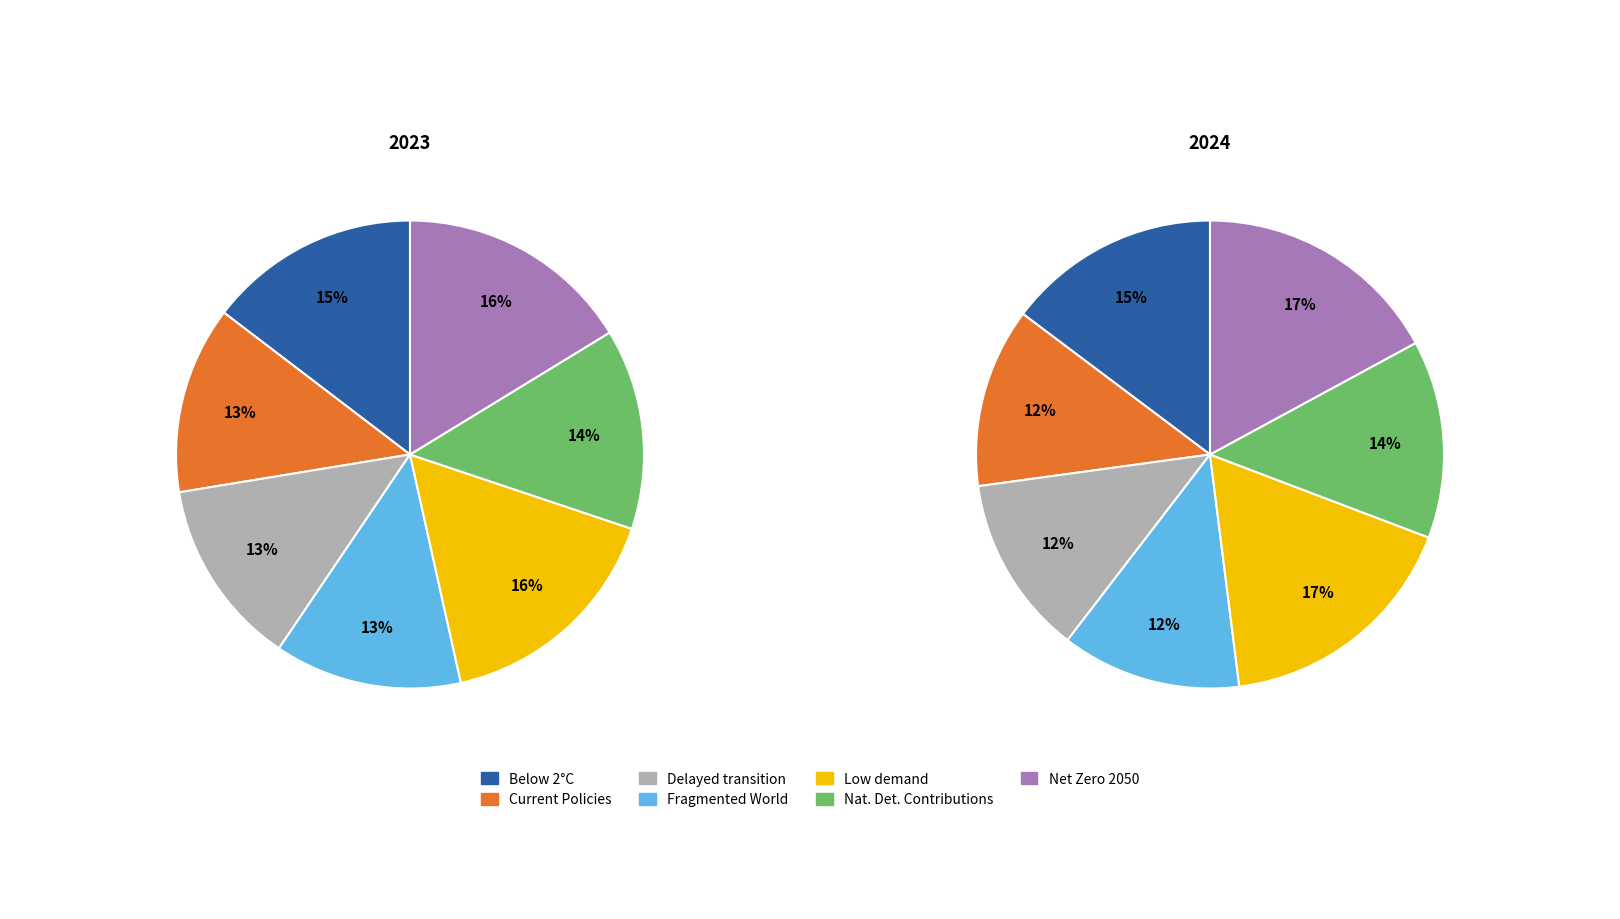

The 4 slice represents 27% of the pie. True or false?

False